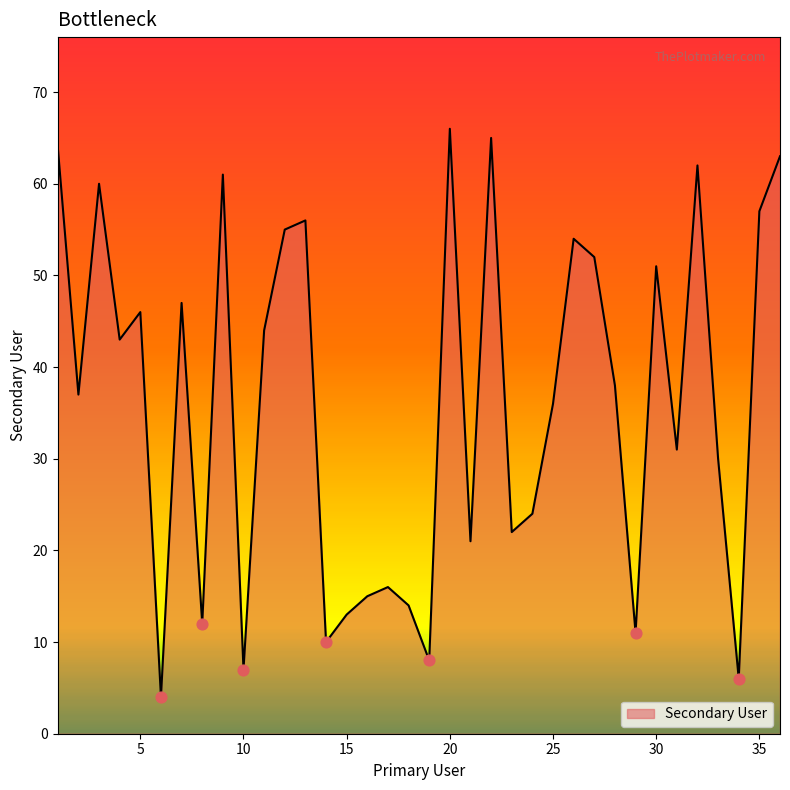

What is the maximum value shown in the chart?

66